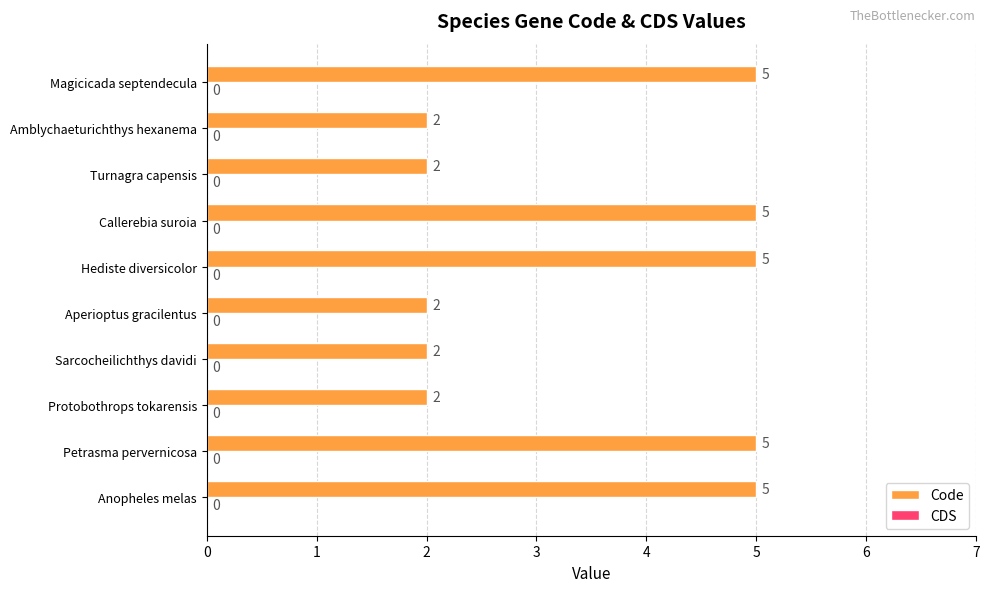

How many bars are there in total?

10